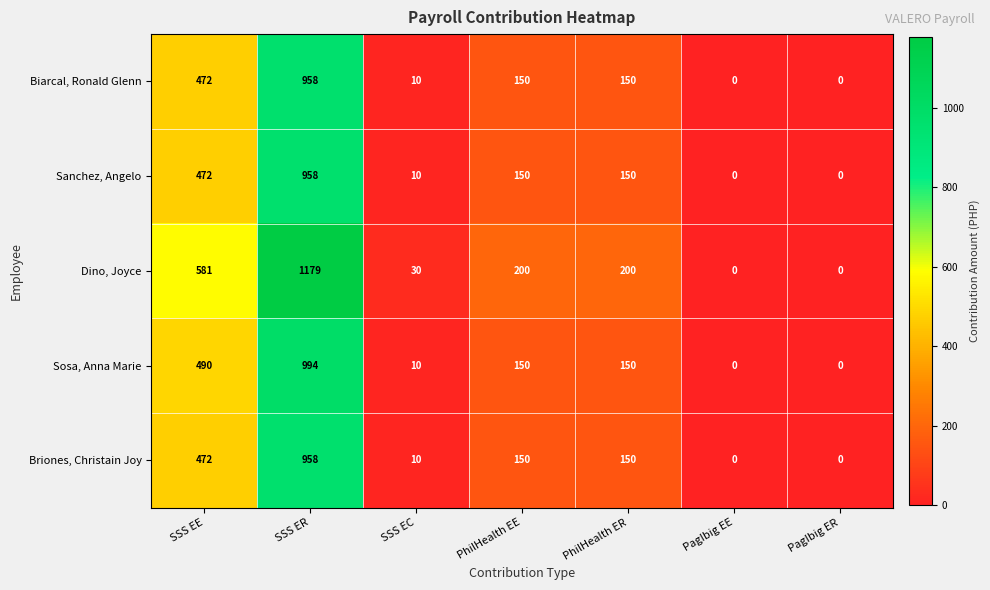

How many distinct data groups are displayed?

5